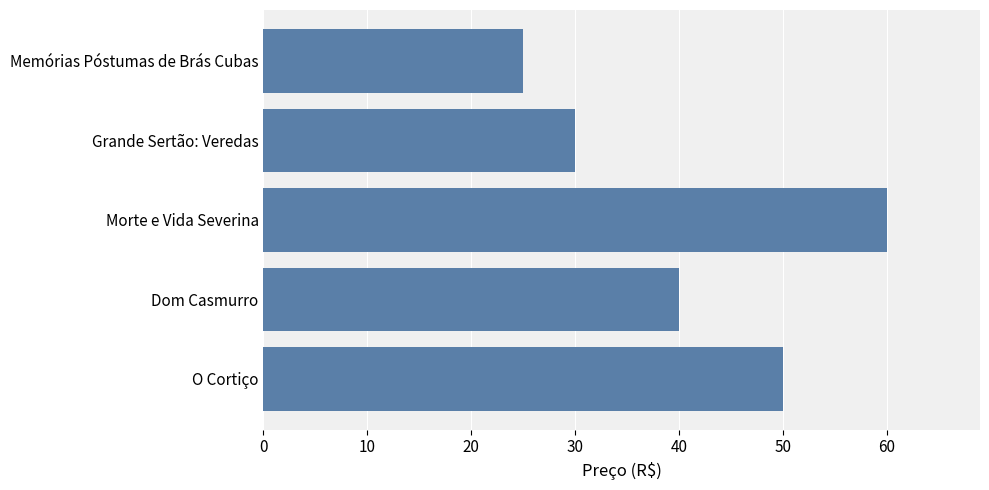

What is the label of the 5th bar from the bottom?

Memórias Póstumas de Brás Cubas